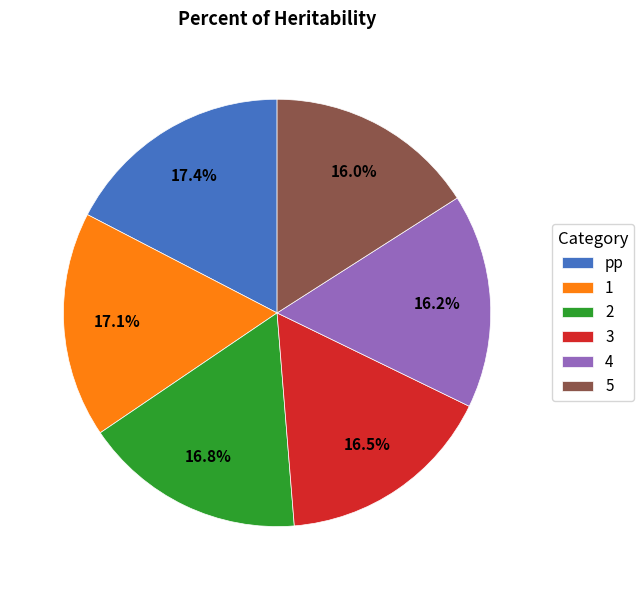

Combined, do 5 and pp account for over 50%?

No